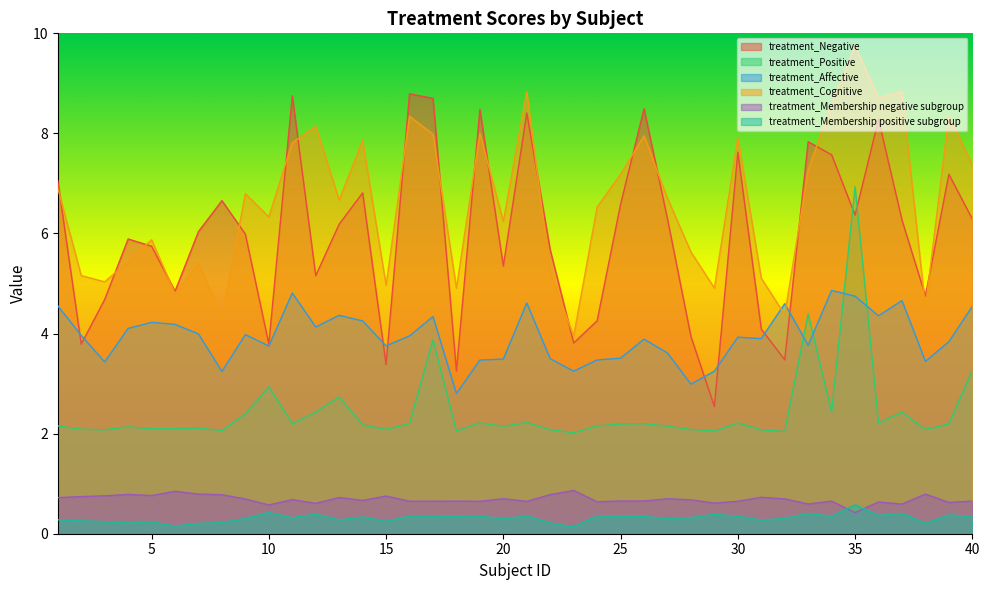

Where does the treatment_Cognitive series first go above 6?

1